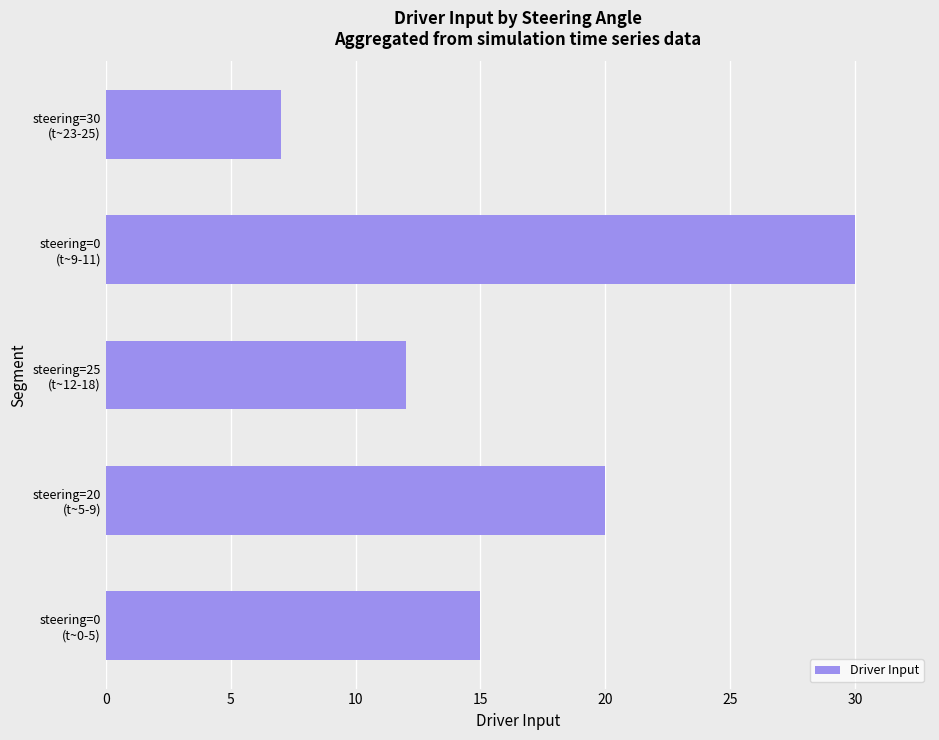

What is the sum of all values?

84